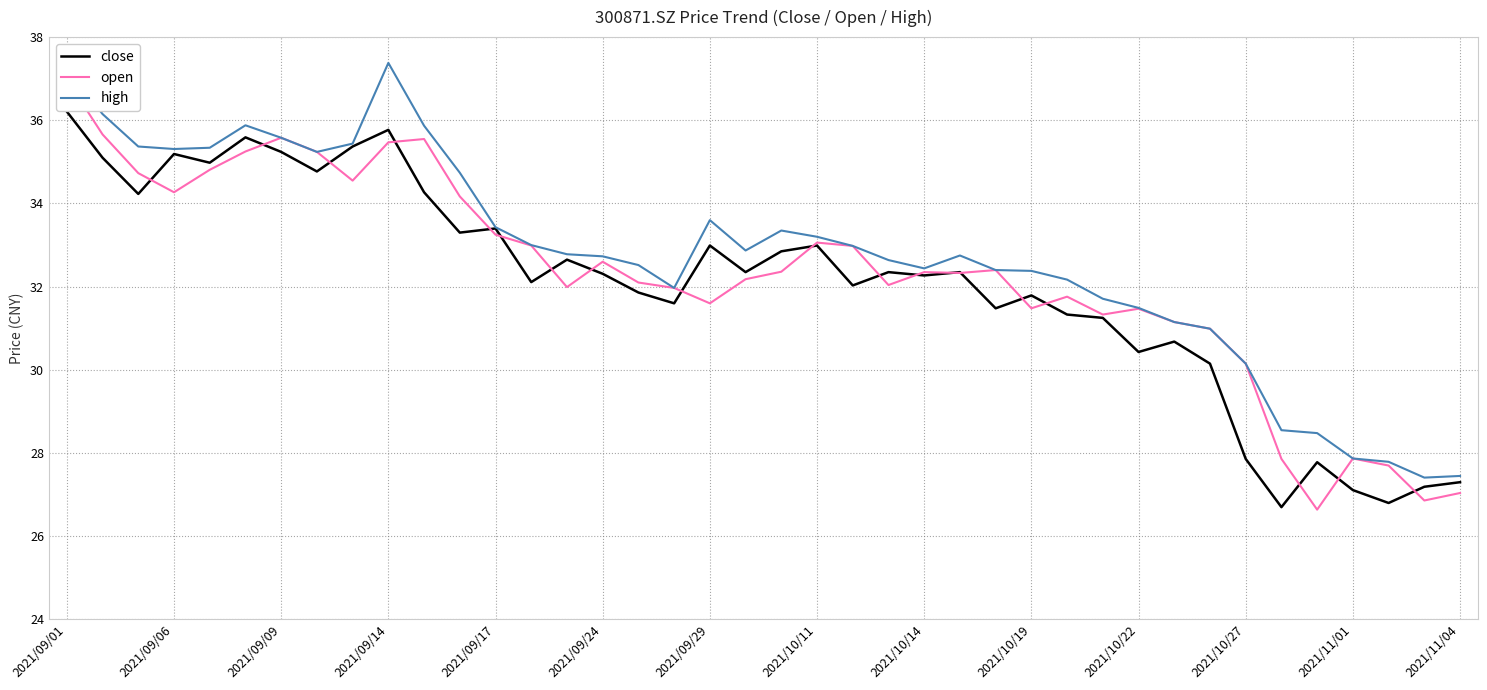

Where does the open series first go above 32?

2021/09/01